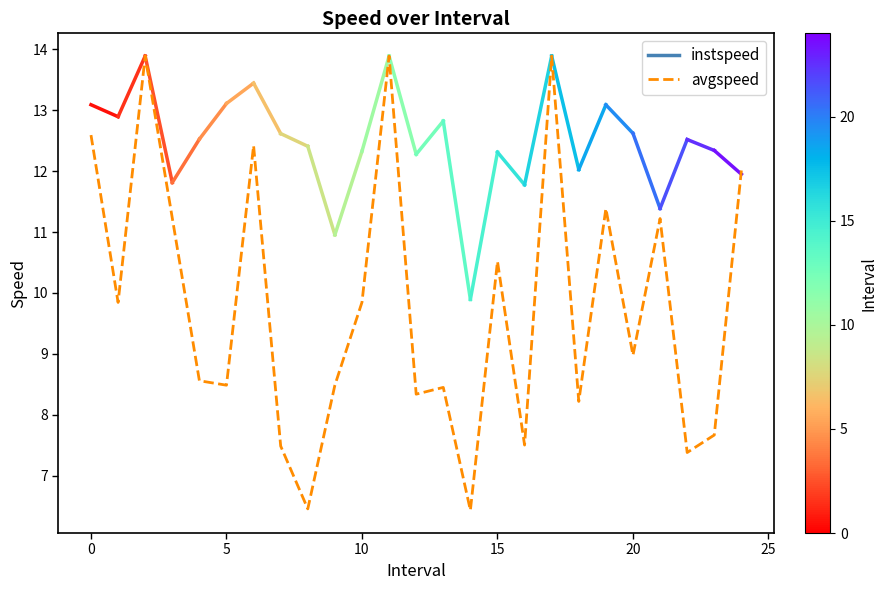

What is the greatest value displayed?

13.9